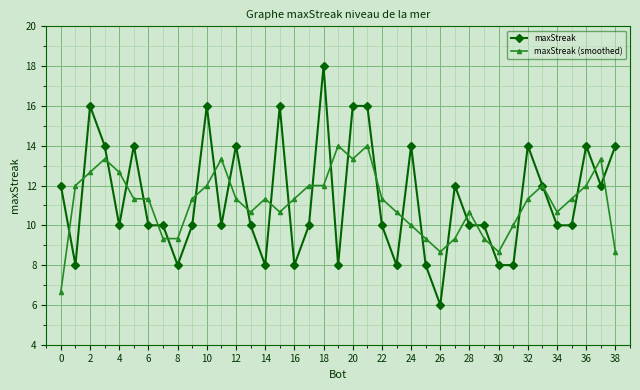

What are all the series names shown in the legend?

maxStreak, maxStreak (smoothed)